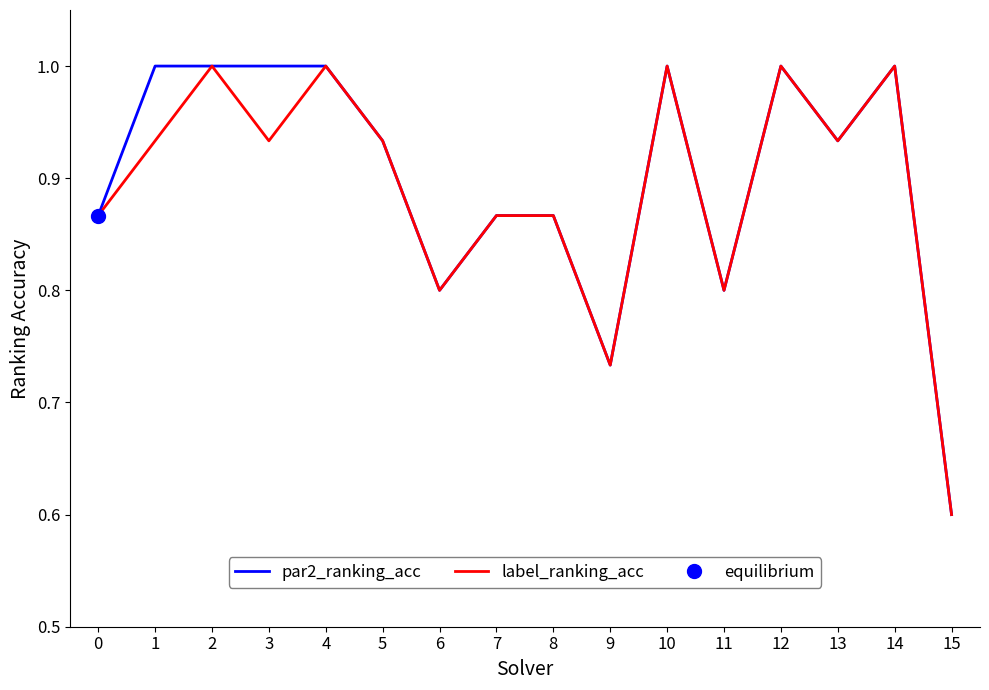

How many interior local valleys does the par2_ranking_acc series have?

4